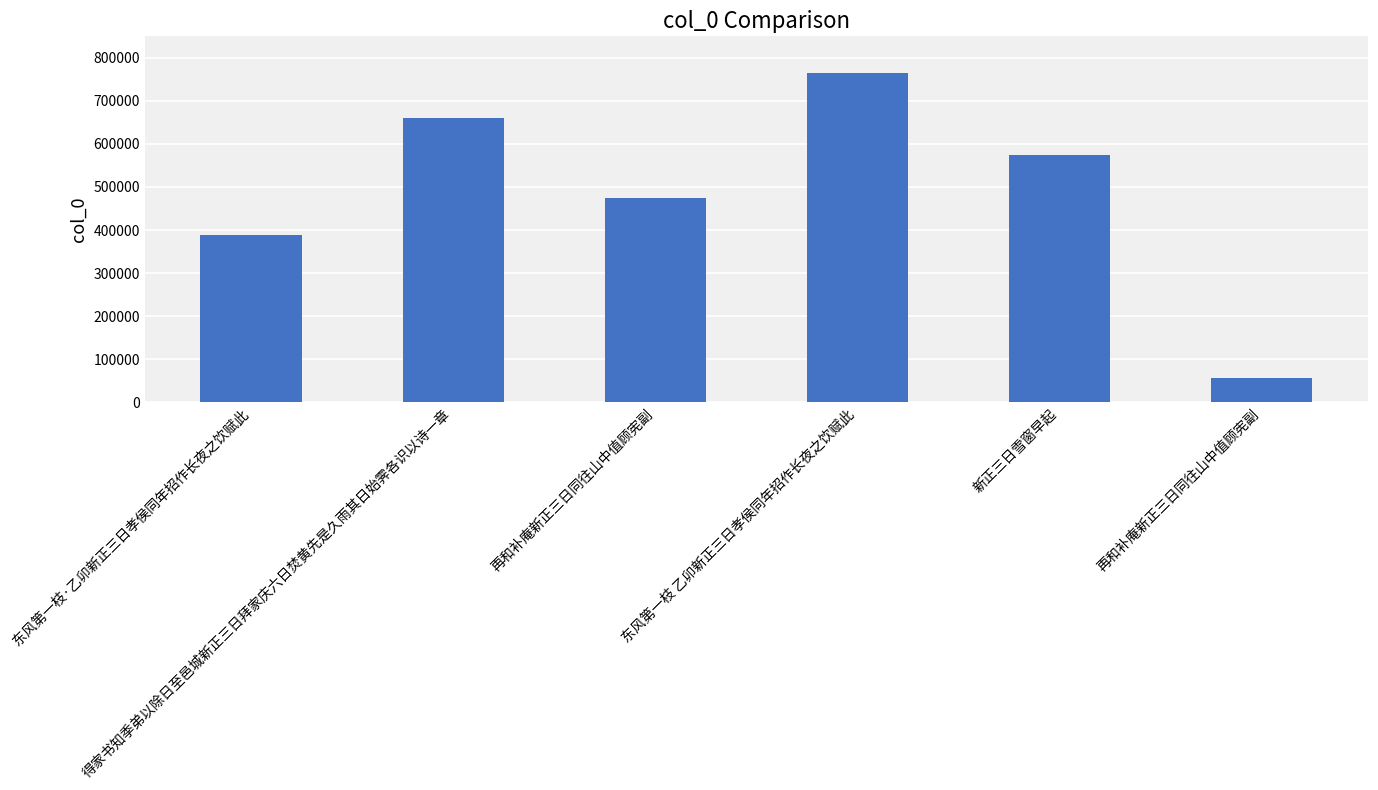

How many bars are there in total?

6